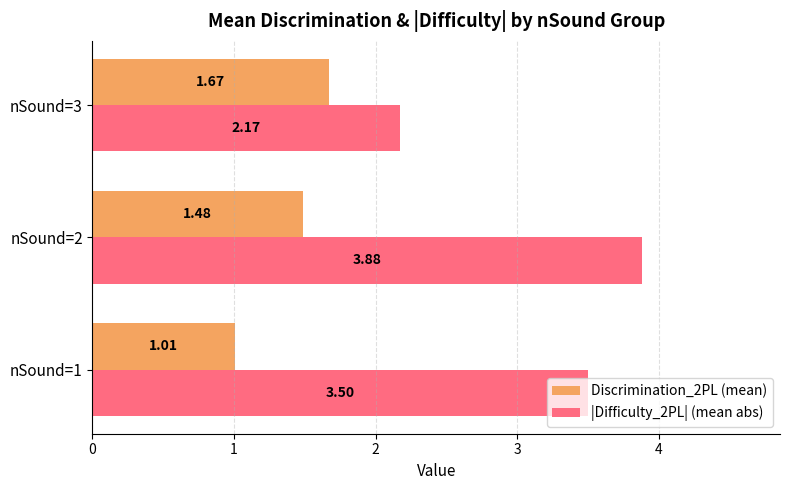

What is the difference between the |Difficulty_2PL| (mean abs) values at nSound=1 and nSound=2?

0.4